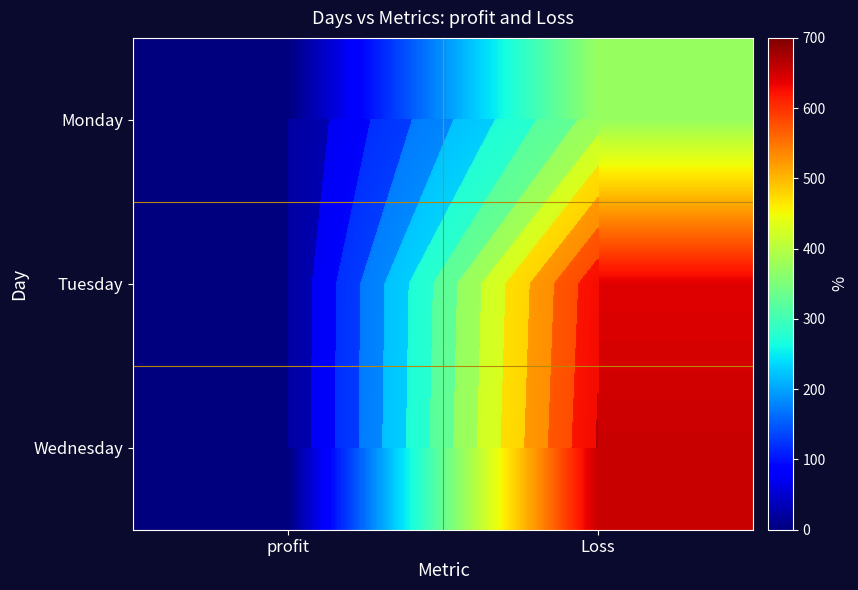

List the labels in order of Wednesday value, smallest first.

profit, Loss